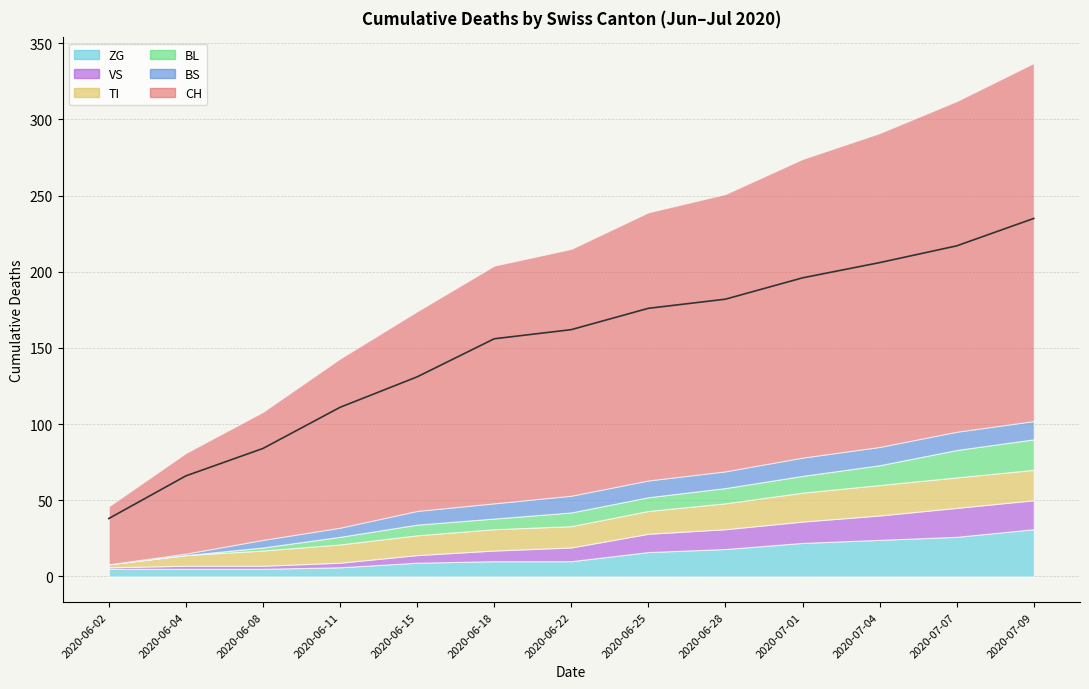

Read the BL value at 2020-07-04.

13